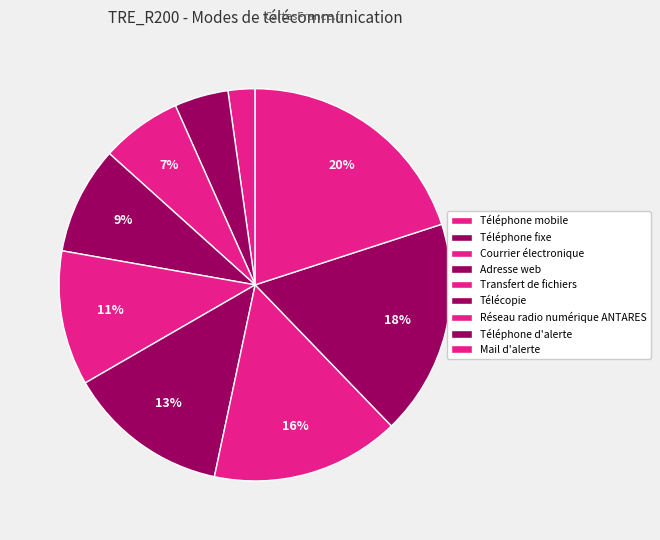

The Courrier électronique slice represents 7% of the pie. True or false?

True